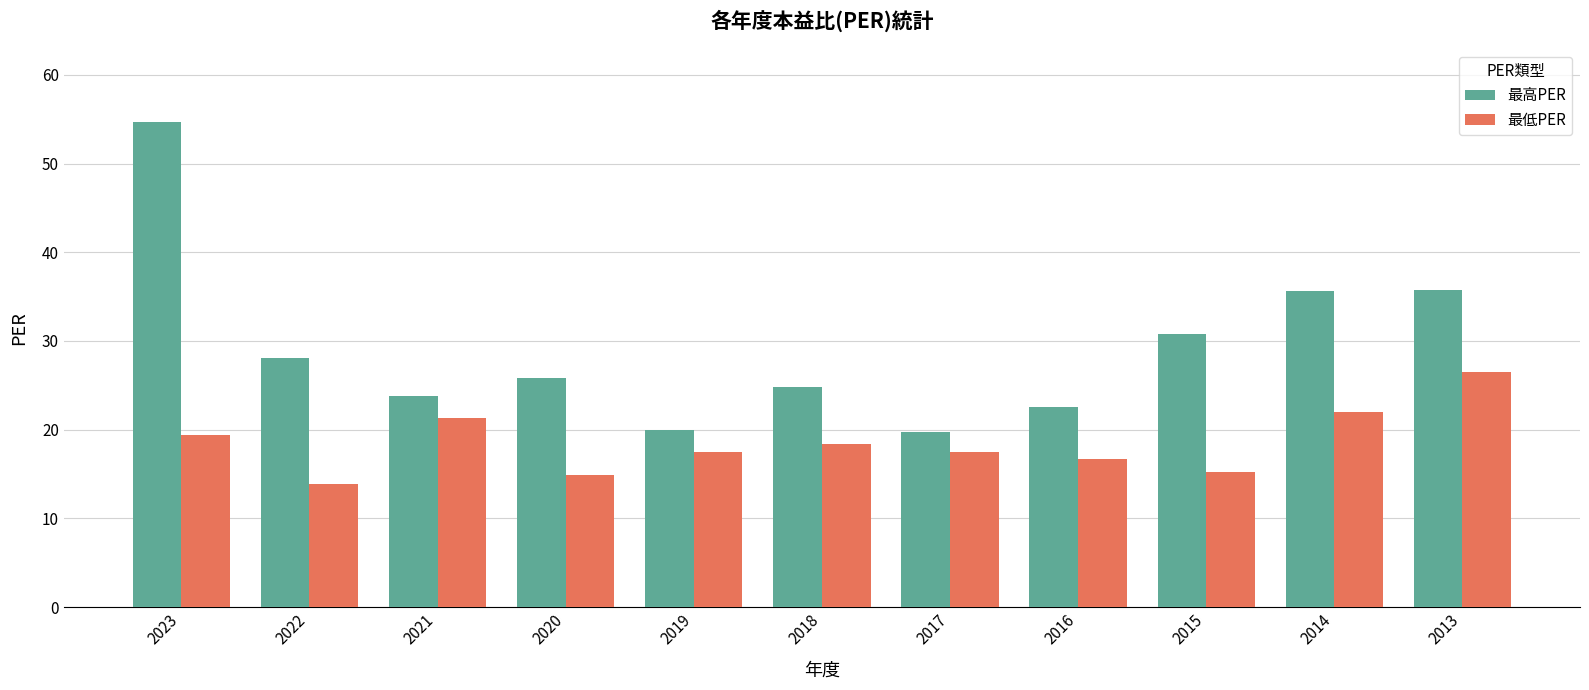

What are all the series names shown in the legend?

最高PER, 最低PER